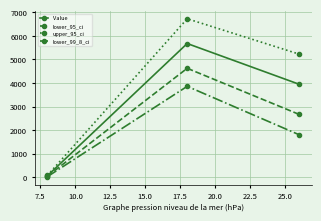

What is the difference between the maximum and second lowest values in the upper_95_ci series?

1502.9